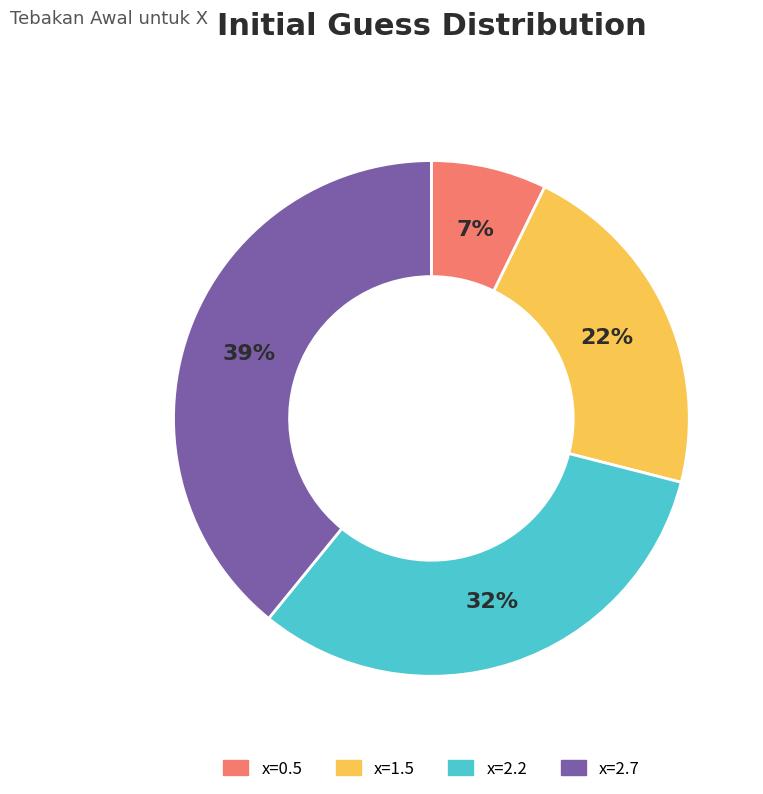

To the nearest percent, what is the combined percentage of x=2.2 and x=1.5?

54%